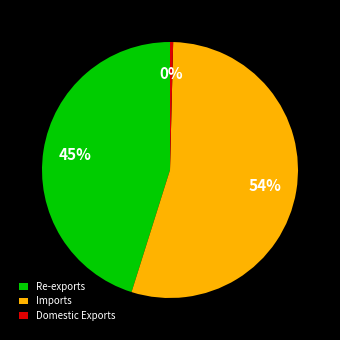

To the nearest percent, what is the difference between the Domestic Exports and Re-exports slice percentages?

45%